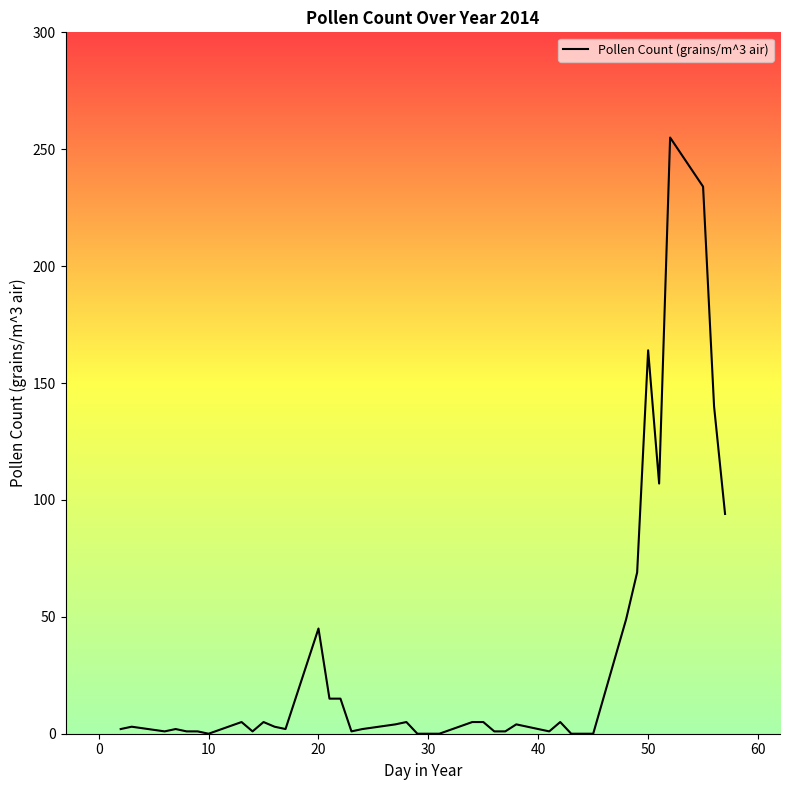

What is the difference between the maximum and minimum values?

255